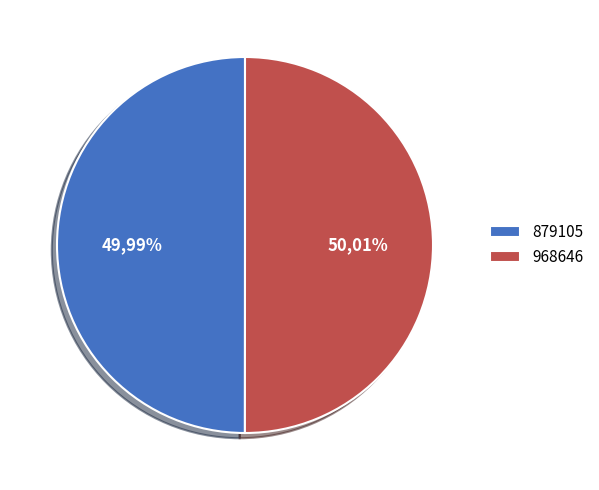

To the nearest percent, what percentage of the pie is 968646?

50%